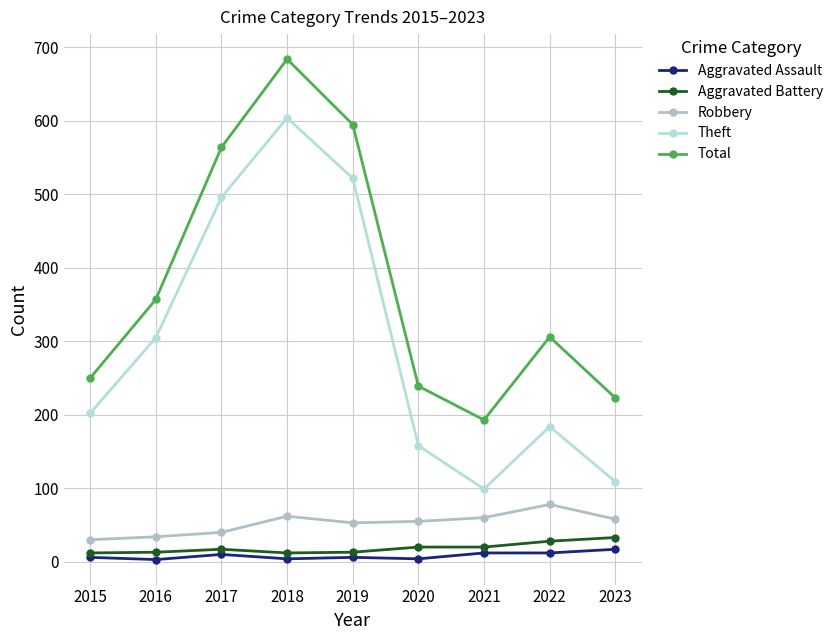

Where is the first local maximum for Robbery?

2018